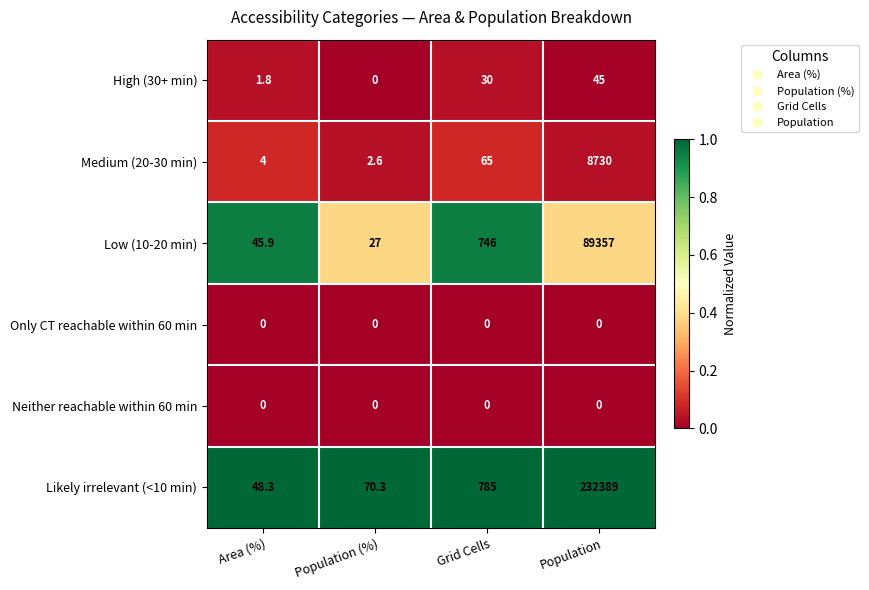

Reading left to right, what are all the values shown in this chart?

High (30+ min): 1.8	0.0	30.0	45.0
Medium (20-30 min): 4.0	2.6	65.0	8730.0
Low (10-20 min): 45.9	27.0	746.0	89357.0
Only CT reachable within 60 min: 0.0	0.0	0.0	0.0
Neither reachable within 60 min: 0.0	0.0	0.0	0.0
Likely irrelevant (<10 min): 48.3	70.3	785.0	232389.0